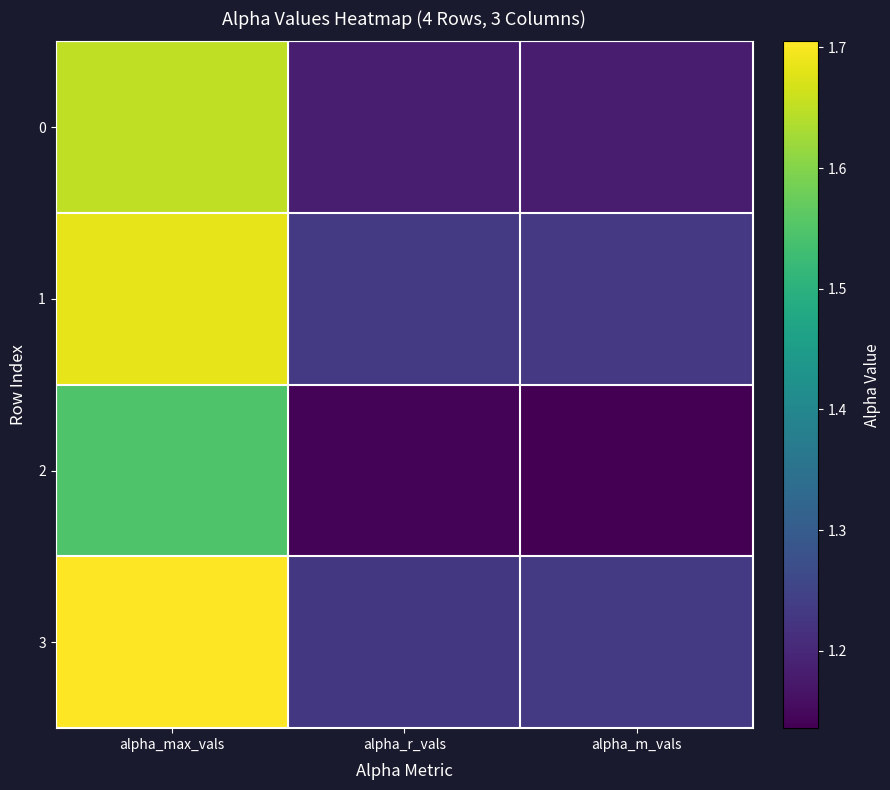

At how many categories does at least one series exceed 1?

3